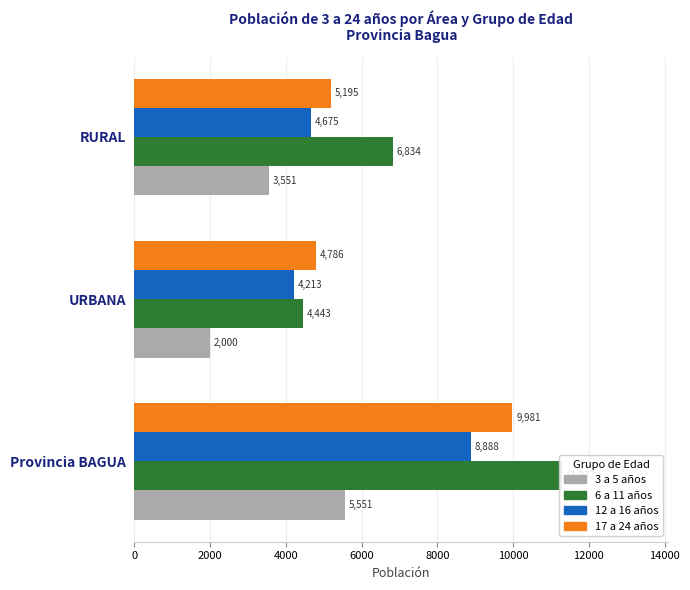

Which series has the largest total across all categories?

6 a 11 años